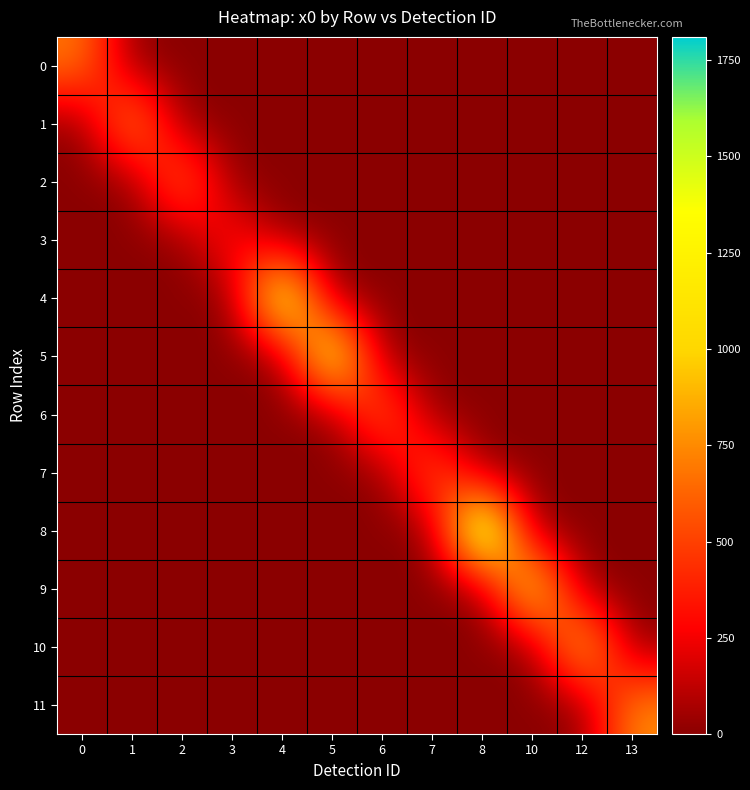

Reading right to left, transcribe all the data shown in this chart.

row_0: 13=0.0	12=0.0	10=0.0	8=0.0	7=0.0	6=0.0	5=0.0	4=0.0	3=0.0	2=0.0	1=0.0	0=700.6
row_1: 13=0.0	12=0.0	10=0.0	8=0.0	7=0.0	6=0.0	5=0.0	4=0.0	3=0.0	2=0.0	1=856.1	0=0.0
row_2: 13=0.0	12=0.0	10=0.0	8=0.0	7=0.0	6=0.0	5=0.0	4=0.0	3=0.0	2=717.5	1=0.0	0=0.0
row_3: 13=0.0	12=0.0	10=0.0	8=0.0	7=0.0	6=0.0	5=0.0	4=0.0	3=389.1	2=0.0	1=0.0	0=0.0
row_4: 13=0.0	12=0.0	10=0.0	8=0.0	7=0.0	6=0.0	5=0.0	4=1518.3	3=0.0	2=0.0	1=0.0	0=0.0
row_5: 13=0.0	12=0.0	10=0.0	8=0.0	7=0.0	6=0.0	5=1449.7	4=0.0	3=0.0	2=0.0	1=0.0	0=0.0
row_6: 13=0.0	12=0.0	10=0.0	8=0.0	7=0.0	6=698.1	5=0.0	4=0.0	3=0.0	2=0.0	1=0.0	0=0.0
row_7: 13=0.0	12=0.0	10=0.0	8=0.0	7=658.7	6=0.0	5=0.0	4=0.0	3=0.0	2=0.0	1=0.0	0=0.0
row_8: 13=0.0	12=0.0	10=0.0	8=1810.5	7=0.0	6=0.0	5=0.0	4=0.0	3=0.0	2=0.0	1=0.0	0=0.0
row_9: 13=0.0	12=0.0	10=1254.6	8=0.0	7=0.0	6=0.0	5=0.0	4=0.0	3=0.0	2=0.0	1=0.0	0=0.0
row_10: 13=0.0	12=1054.6	10=0.0	8=0.0	7=0.0	6=0.0	5=0.0	4=0.0	3=0.0	2=0.0	1=0.0	0=0.0
row_11: 13=767.8	12=0.0	10=0.0	8=0.0	7=0.0	6=0.0	5=0.0	4=0.0	3=0.0	2=0.0	1=0.0	0=0.0